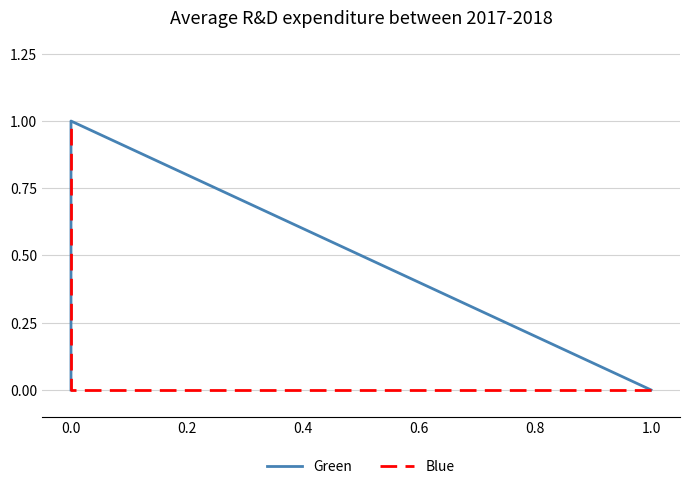

At how many categories does at least one series exceed 0?

2